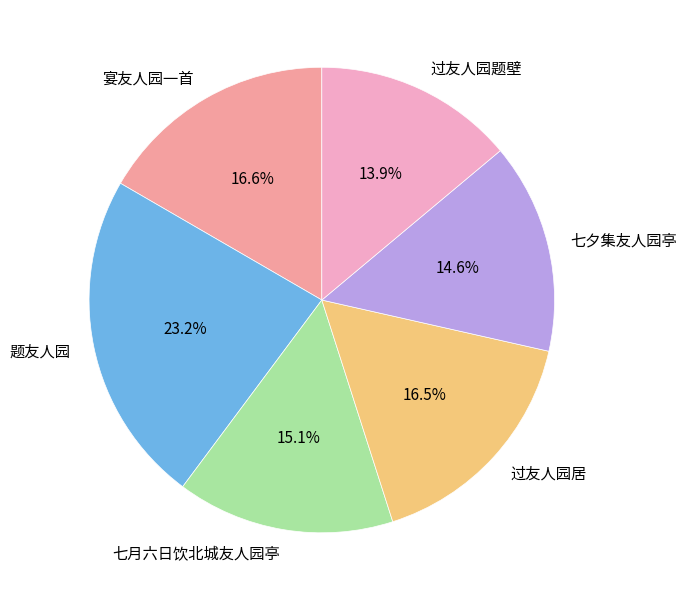

To the nearest percent, what percentage of the pie is 七月六日饮北城友人园亭?

15%